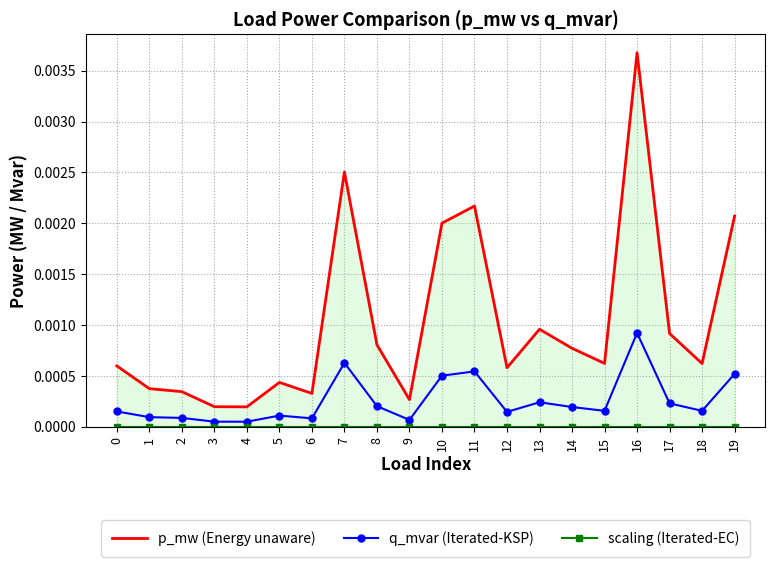

True or false: scaling (Iterated-EC) has more than 1 points higher than both neighbors.

False